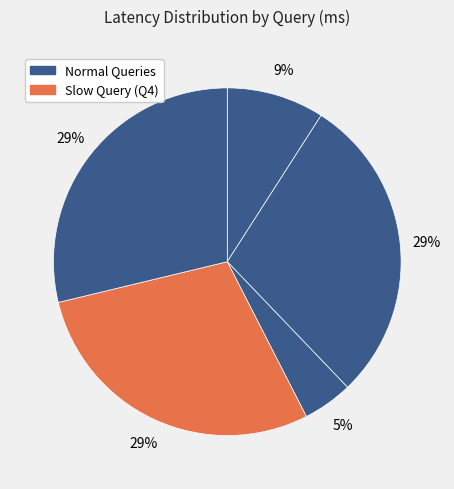

How many slices are in this pie chart?

5